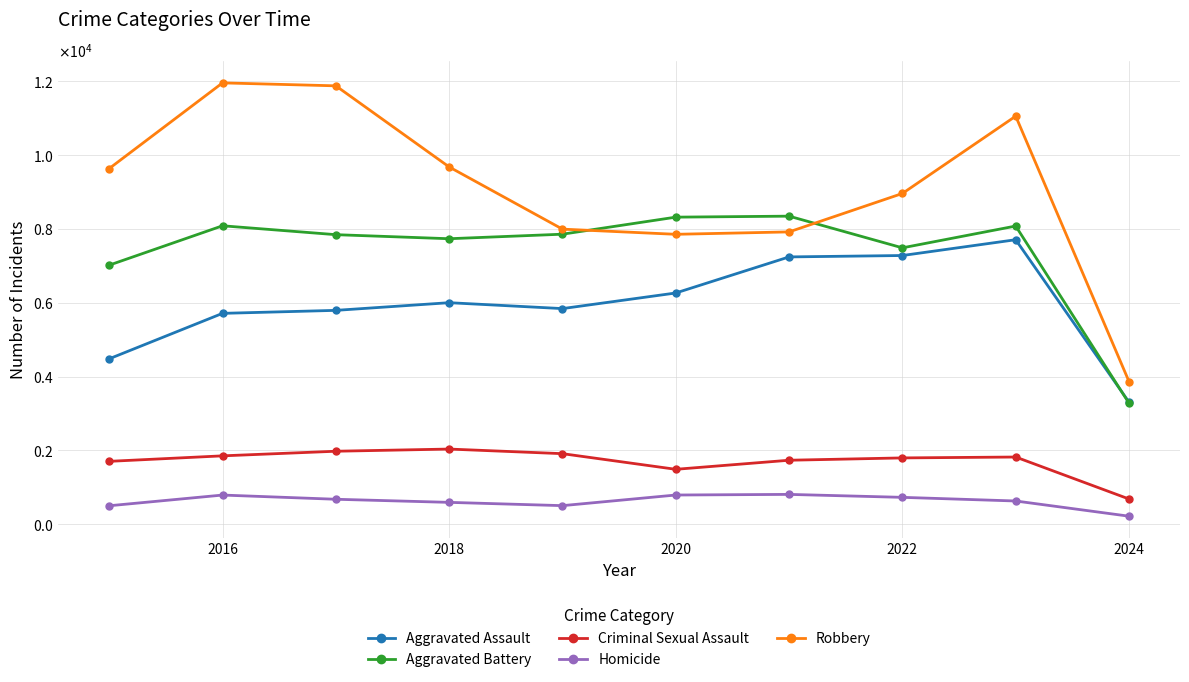

Is this an area chart (filled region under the line)?

No